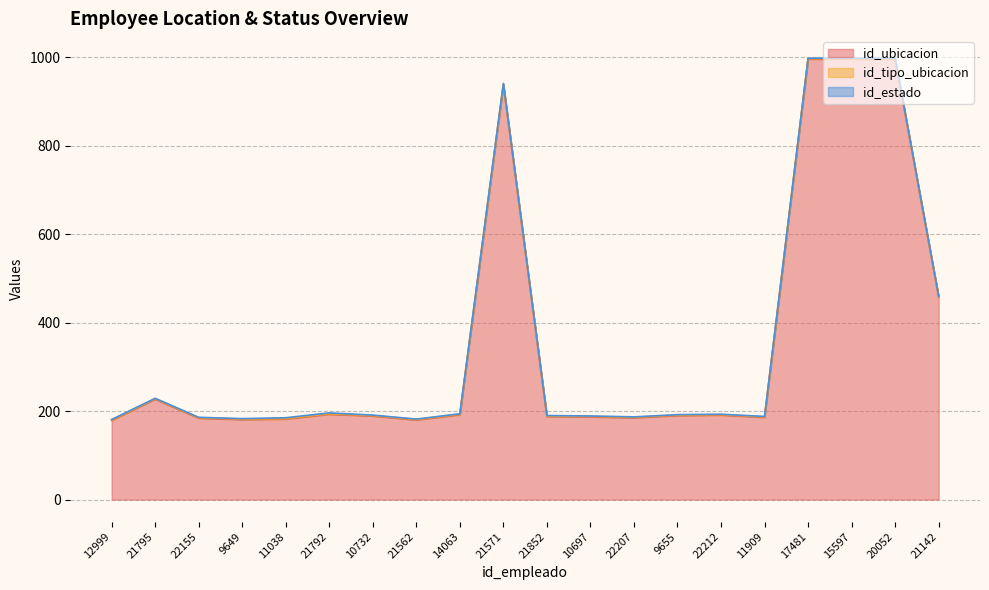

What position from the right is 17481?

4